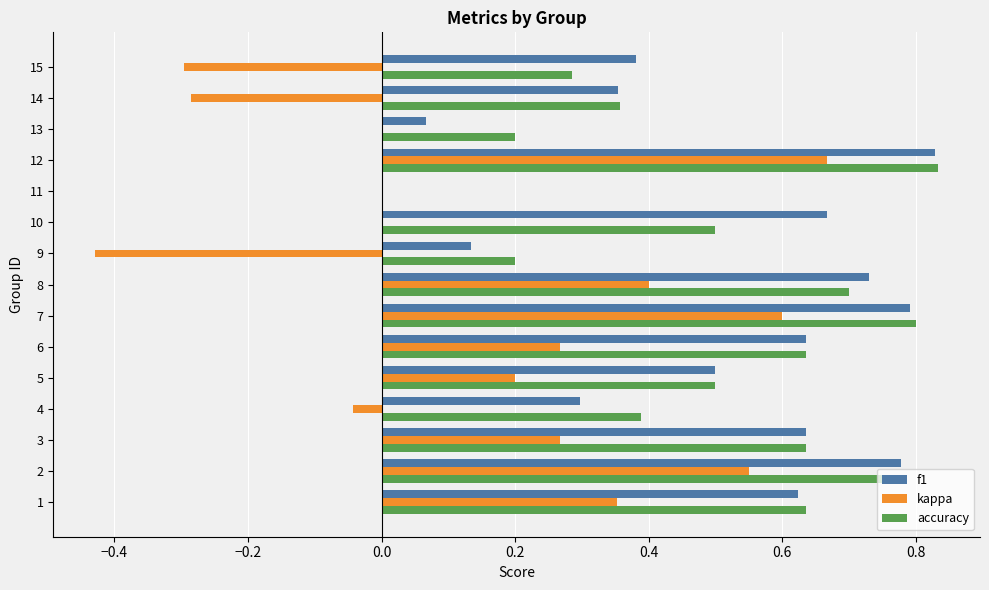

At which category is the sum across all series the highest?

12